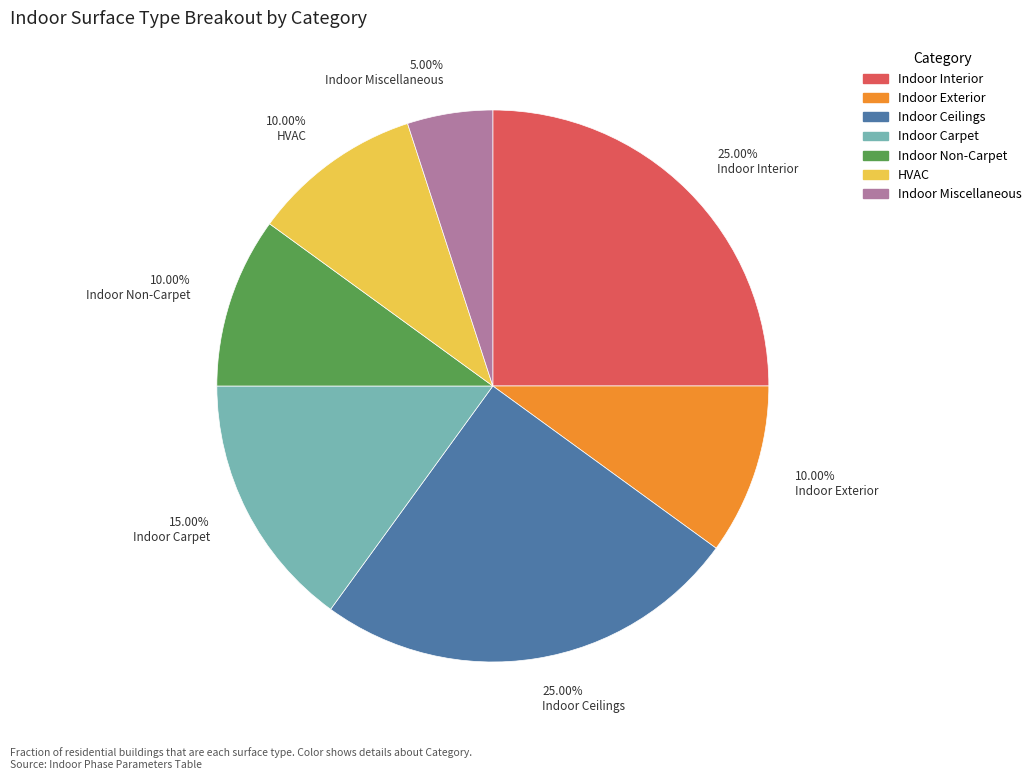

The Indoor Non-Carpet slice represents 10% of the pie. True or false?

True